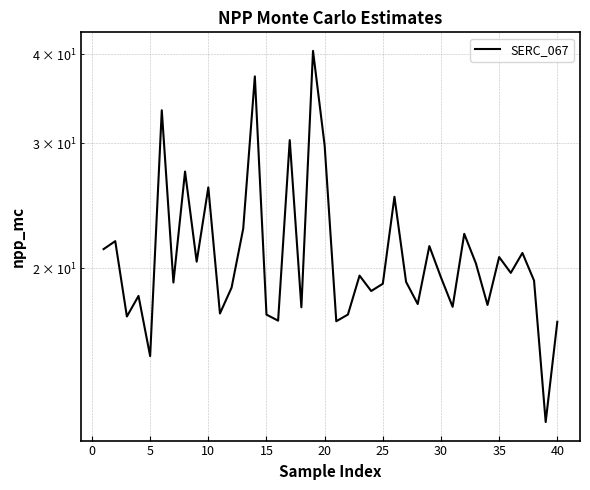

What is the value of the 25th point from the left?

19.0